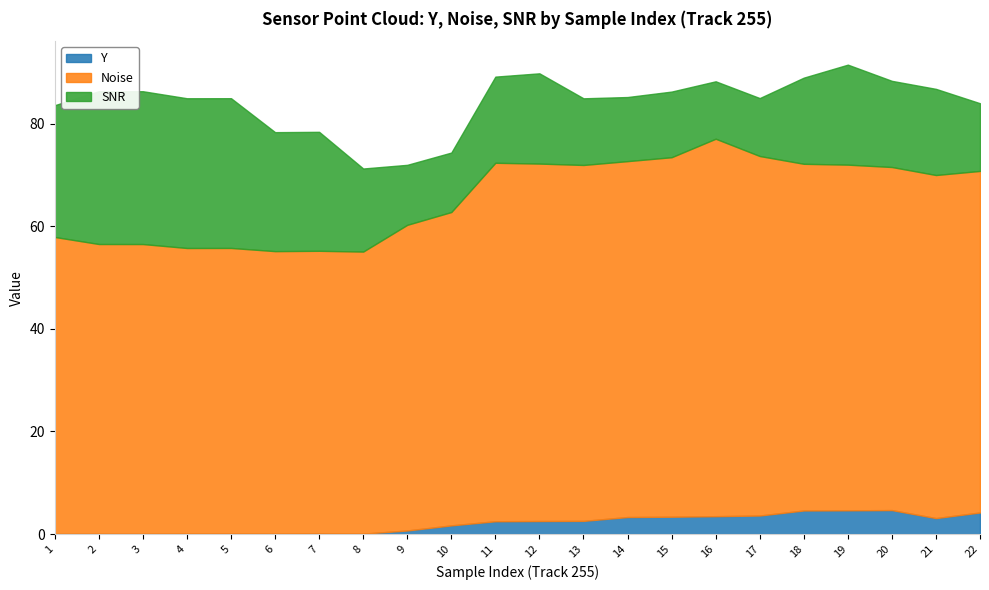

Is it true that Y equals 3.3 at 14?

True